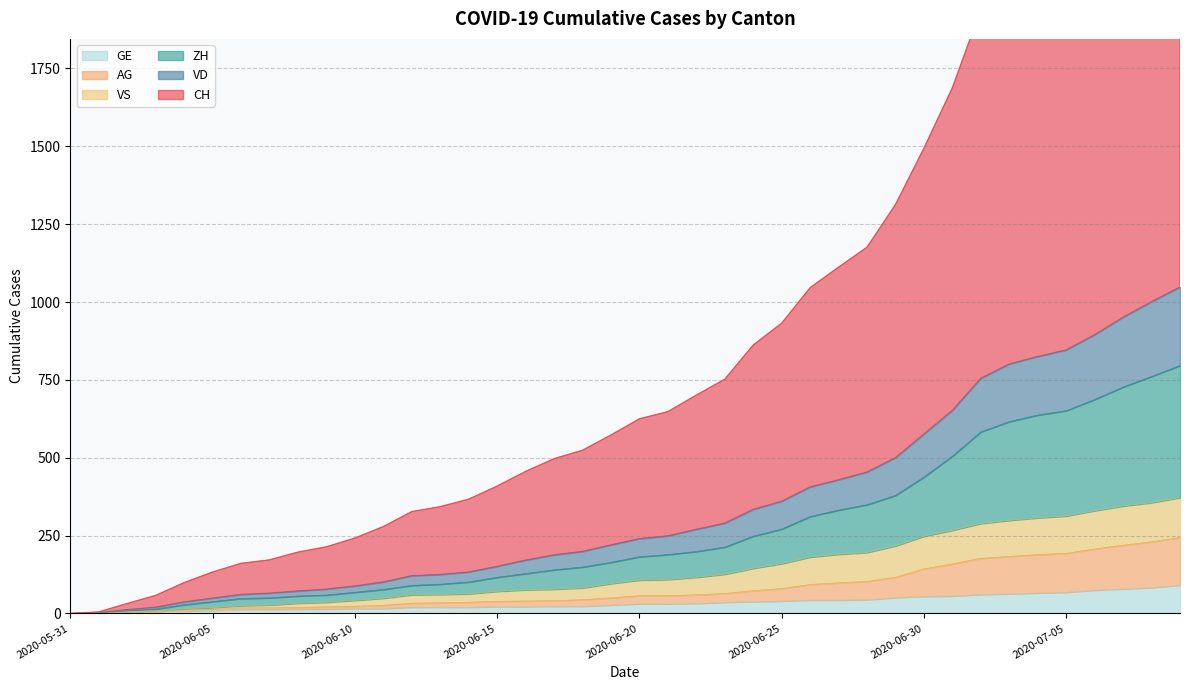

True or false: VS and GE cross at least once.

False